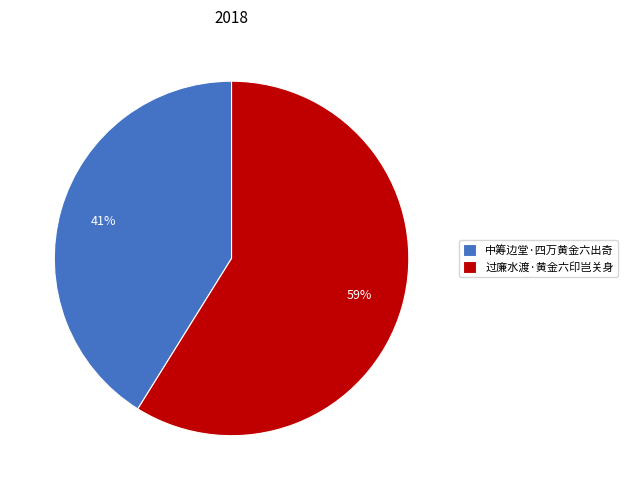

To the nearest percent, what percentage of the pie is 中筹边堂·四万黄金六出奇?

41%